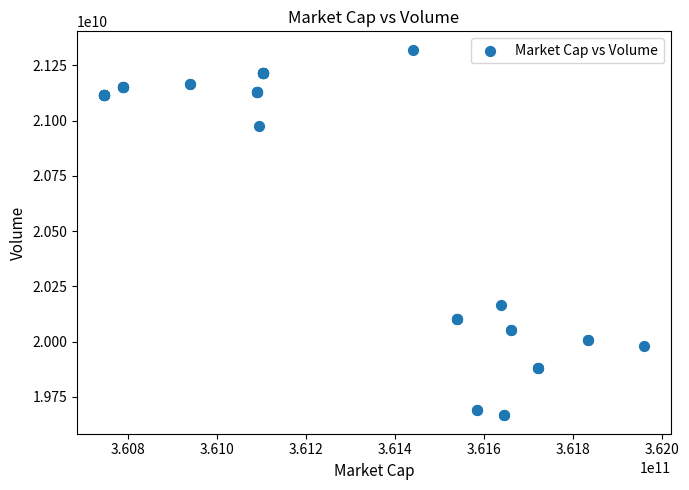

What Y value in the scatter plot is closest to 20493721171?

20167392439